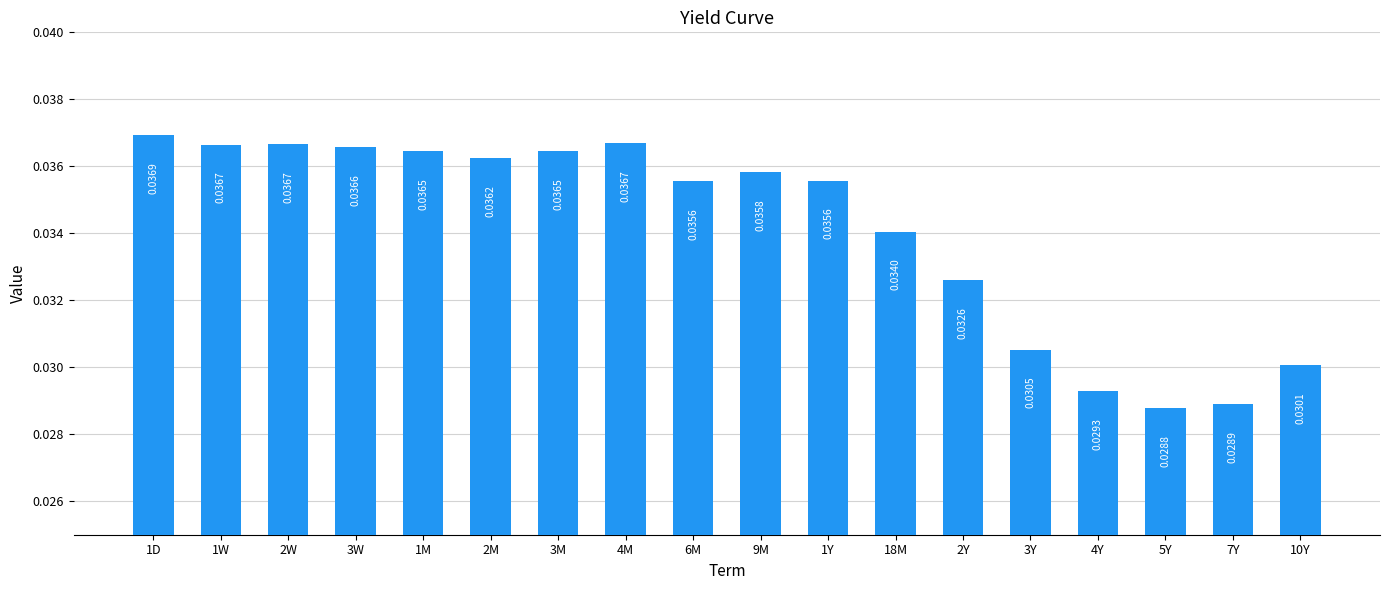

What is the label of the 17th bar from the left?

7Y